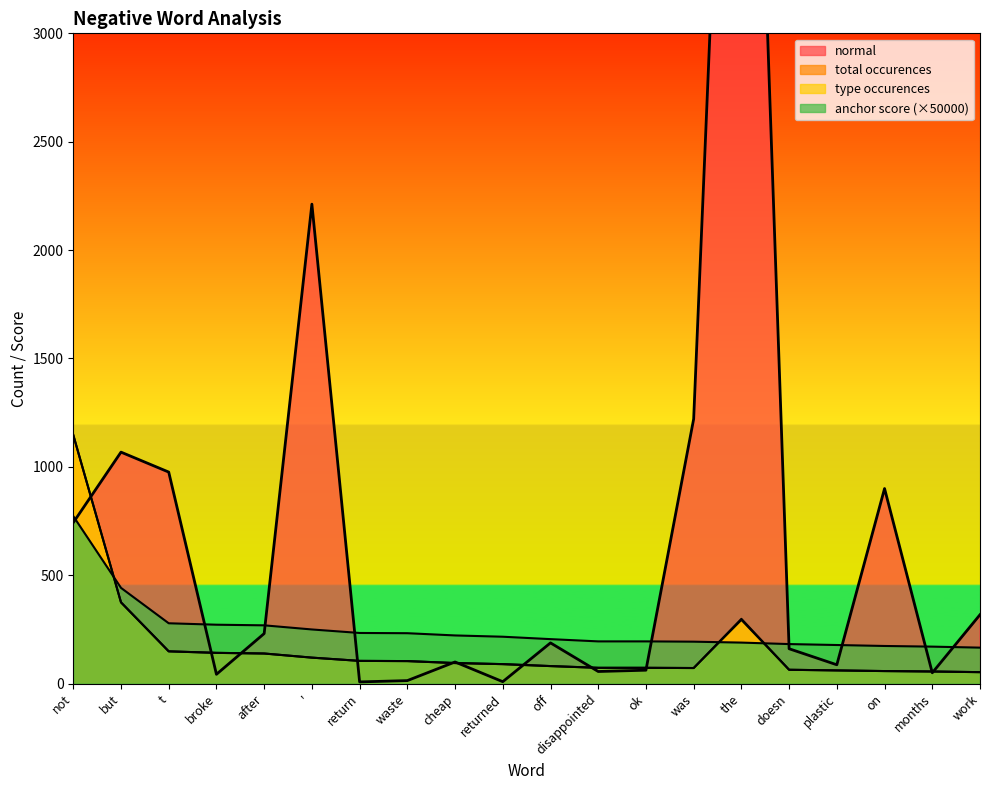

Reading left to right, transcribe all the data shown in this chart.

anchor score: 772.7	441.8	278.5	271.9	269.0	249.9	233.8	232.7	222.4	216.4	205.3	194.9	194.9	193.6	189.4	182.5	178.2	173.7	170.7	166.1
type occurences: 1147.0	375.0	149.0	142.0	139.0	120.0	105.0	104.0	95.0	90.0	81.0	73.0	73.0	72.0	294.0	64.0	61.0	58.0	56.0	53.0
total occurences: 1147.0	375.0	149.0	142.0	139.0	120.0	105.0	104.0	95.0	90.0	81.0	73.0	73.0	72.0	299.0	64.0	61.0	58.0	56.0	53.0
normal: 743.0	1068.0	976.0	43.0	231.0	2212.0	8.0	14.0	100.0	9.0	188.0	56.0	62.0	1221.0	6446.0	161.0	87.0	900.0	50.0	318.0